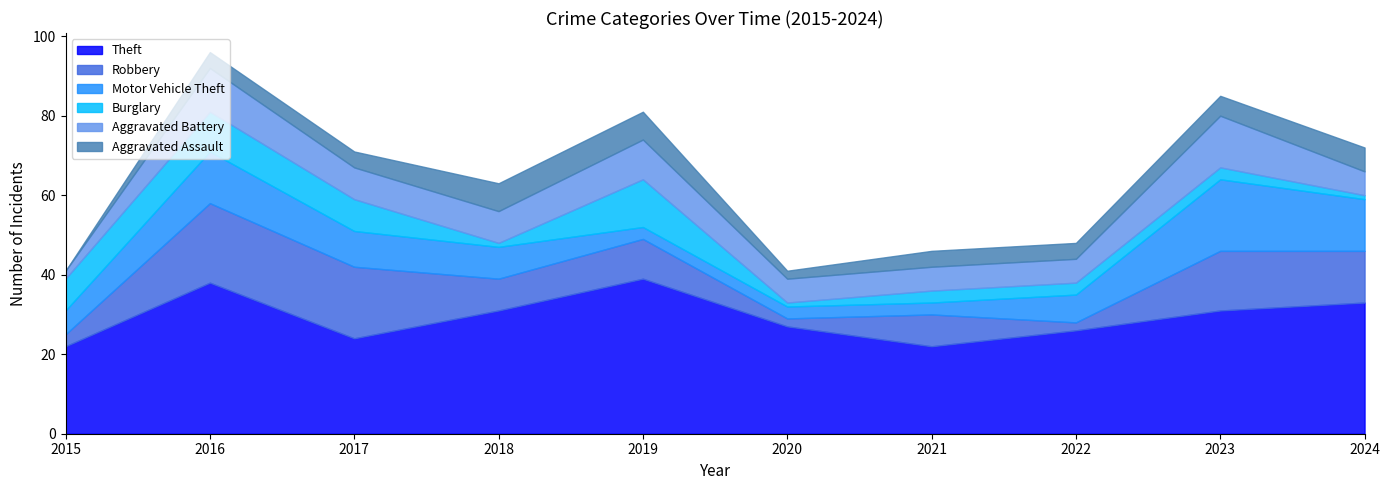

How many Aggravated Assault values are between 4 and 6?

6